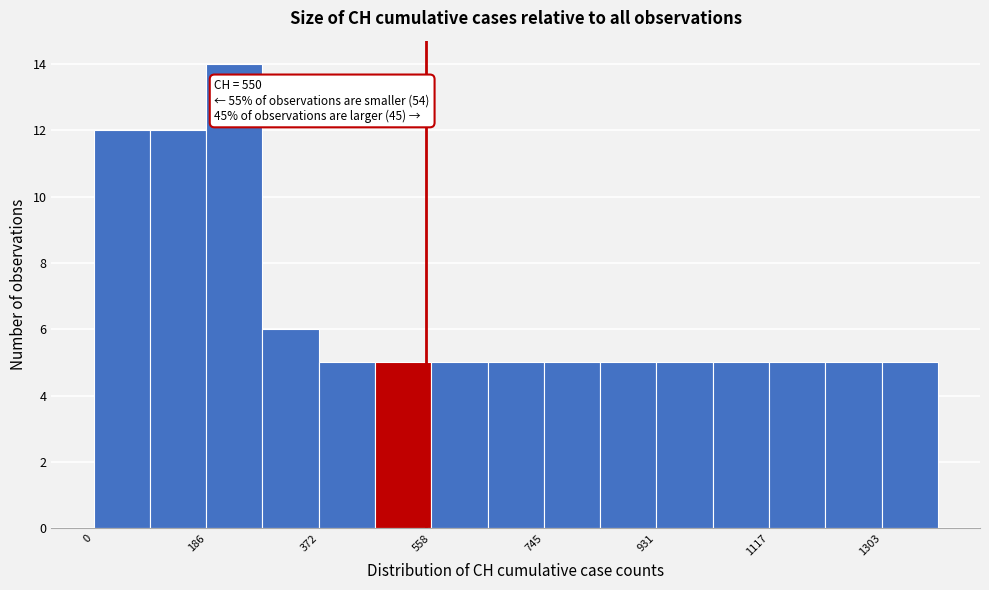

Which range on the x-axis has the tallest bar?

180 to 280